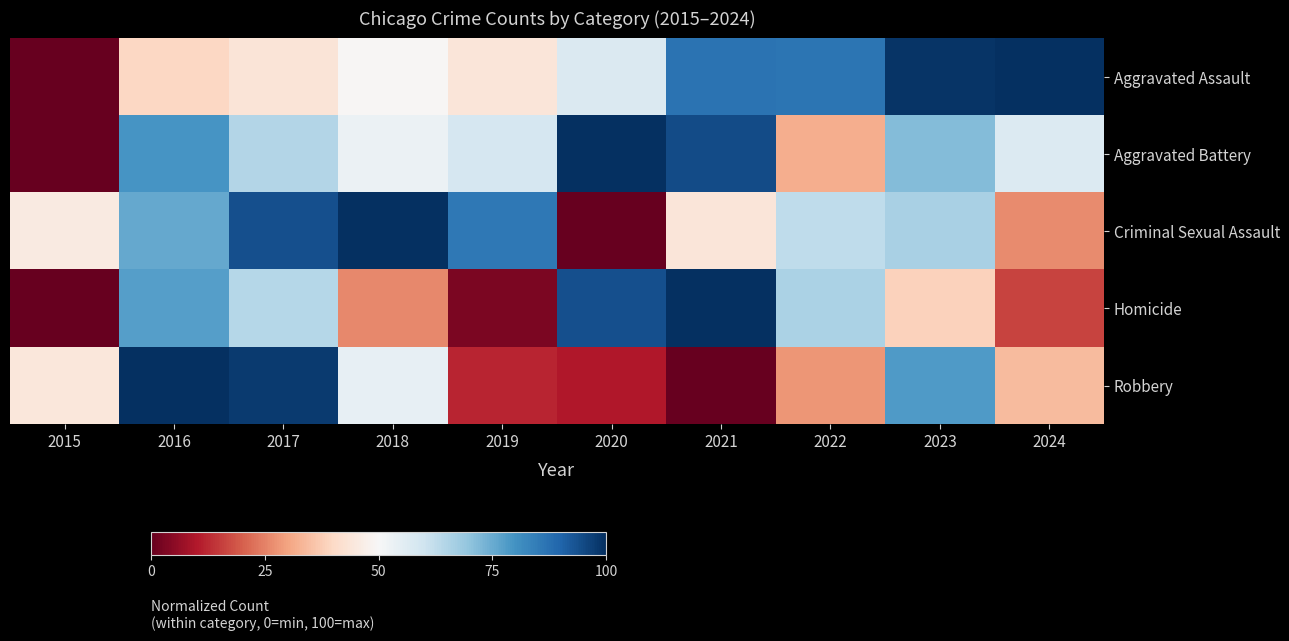

At which category is the sum across all series the highest?

2016